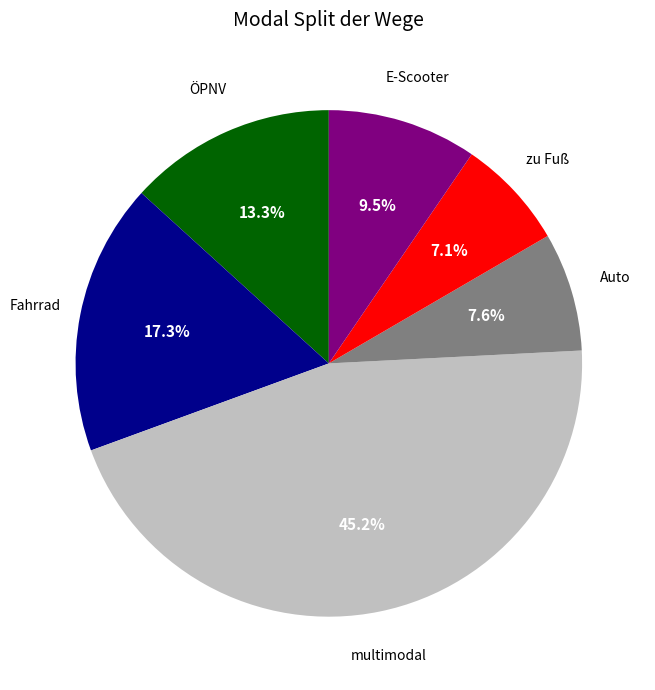

Does any single category account for the majority?

No